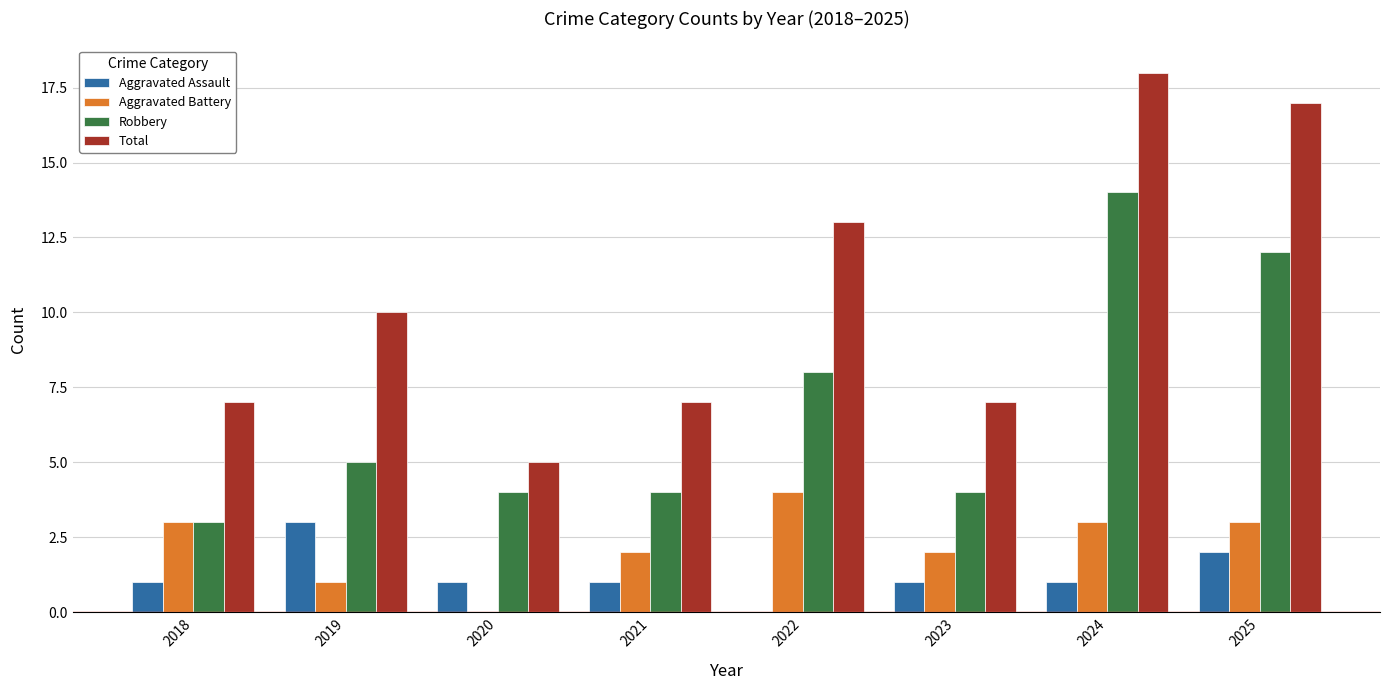

What is the sum of all Robbery values?

54